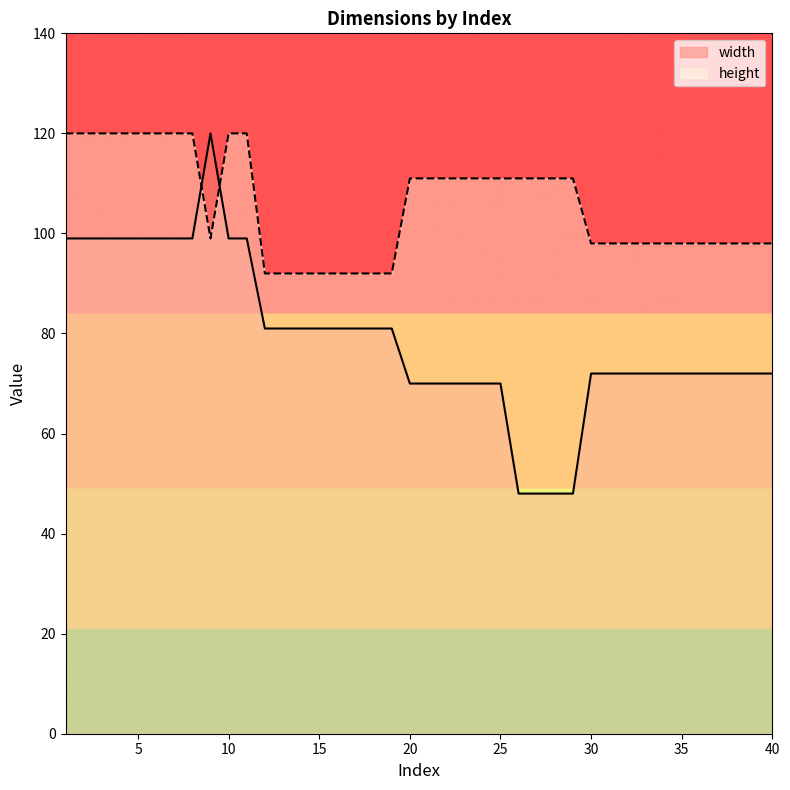

Rank the series by their maximum value, from highest to lowest.

width, height